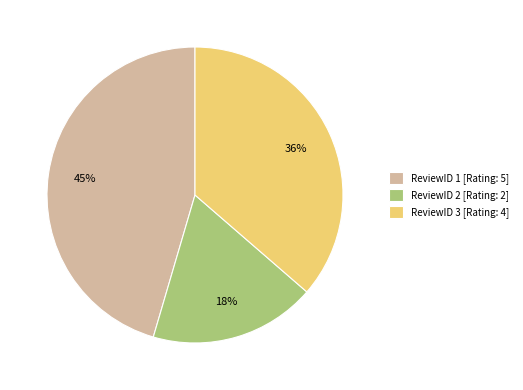

What is the ratio of the value at ReviewID 2 [Rating: 2] to the value at ReviewID 1 [Rating: 5]?

0.4